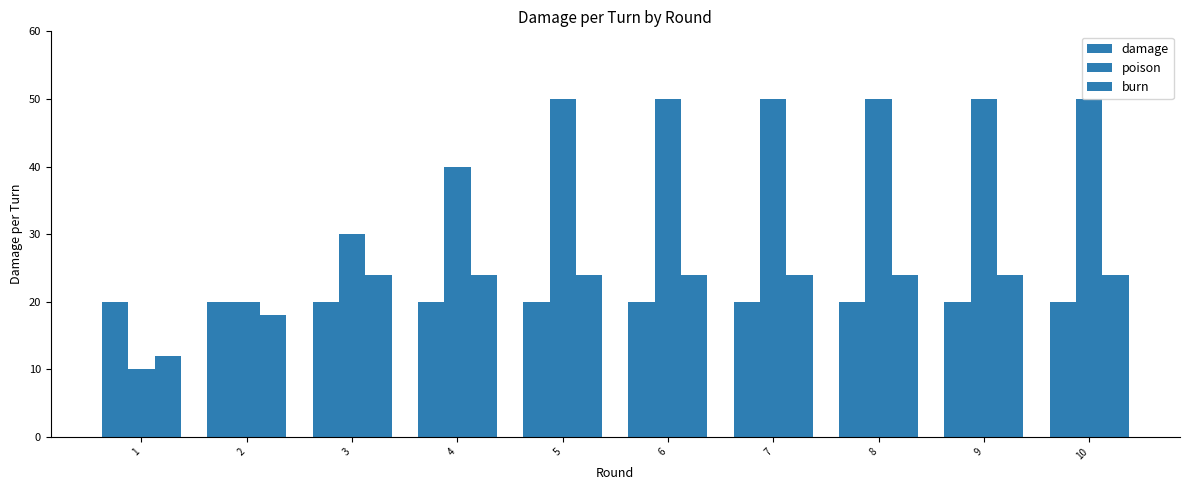

Are the bars grouped side by side (vs. stacked)?

Yes